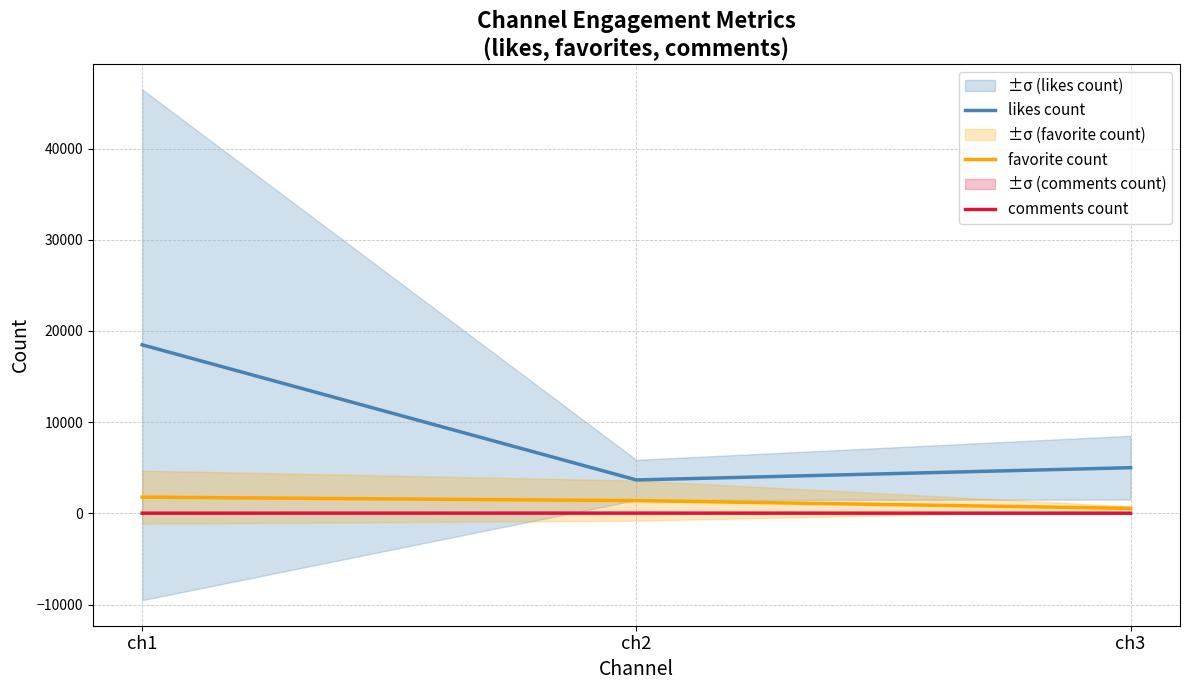

At which label does likes count first exceed 5007?

ch1